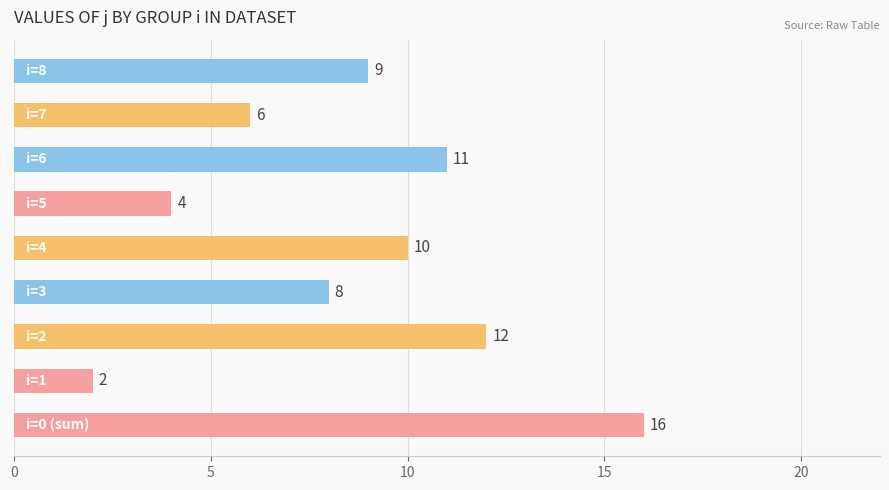

What is the difference between the maximum and minimum values?

14